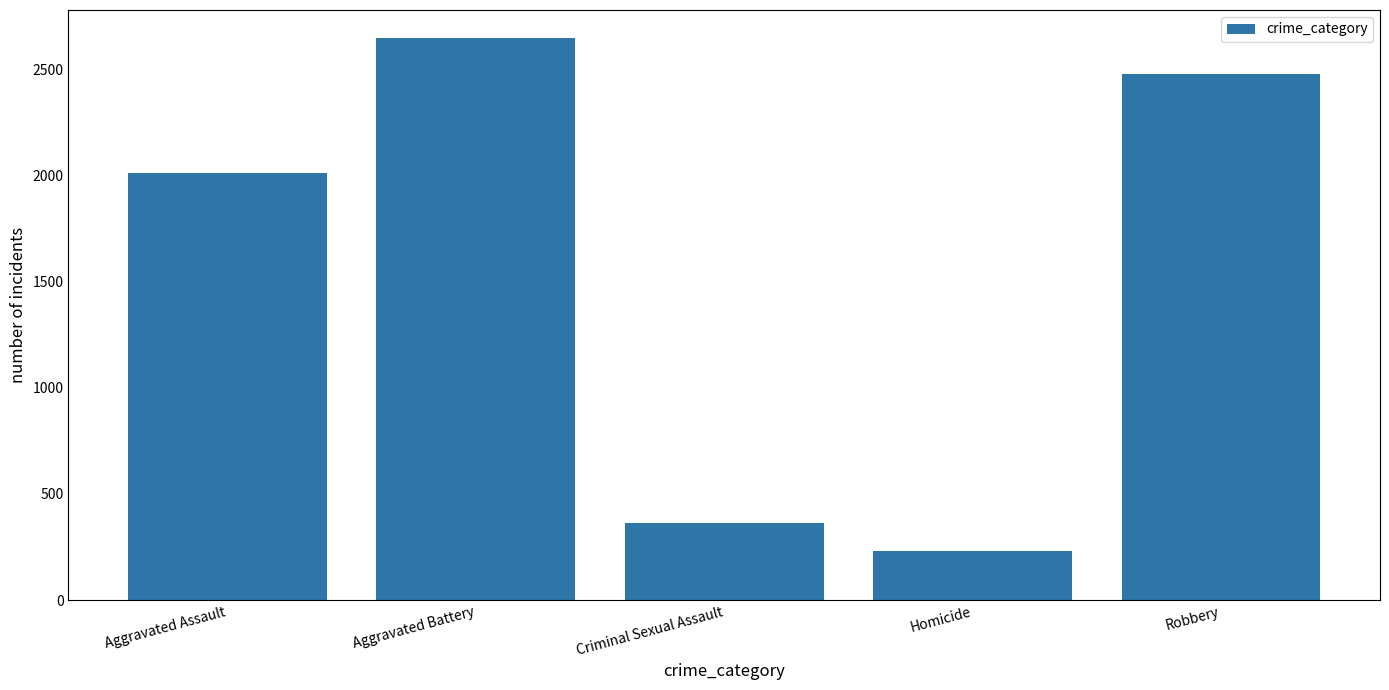

Reading left to right, extract all data points from this chart.

2014	2650	362	232	2479